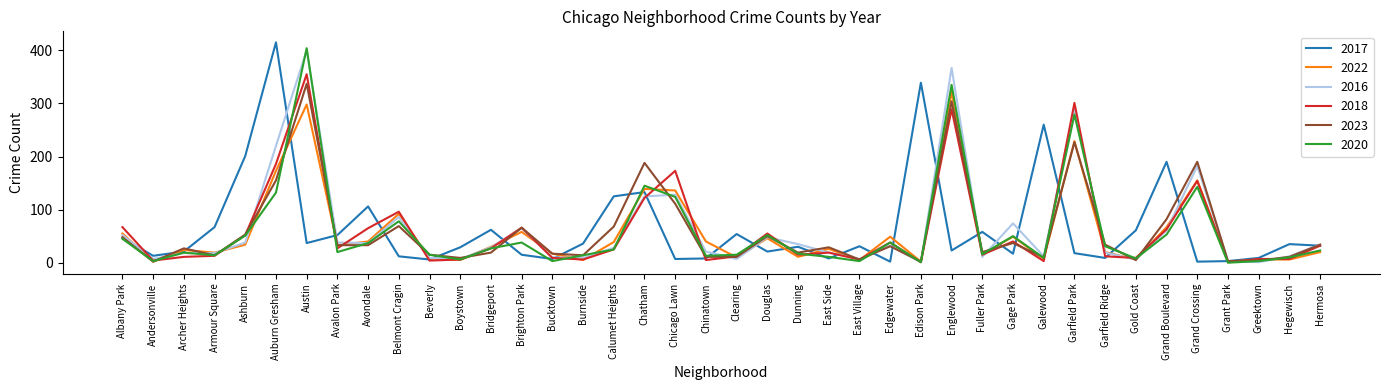

At which category is the sum across all series the highest?

Austin